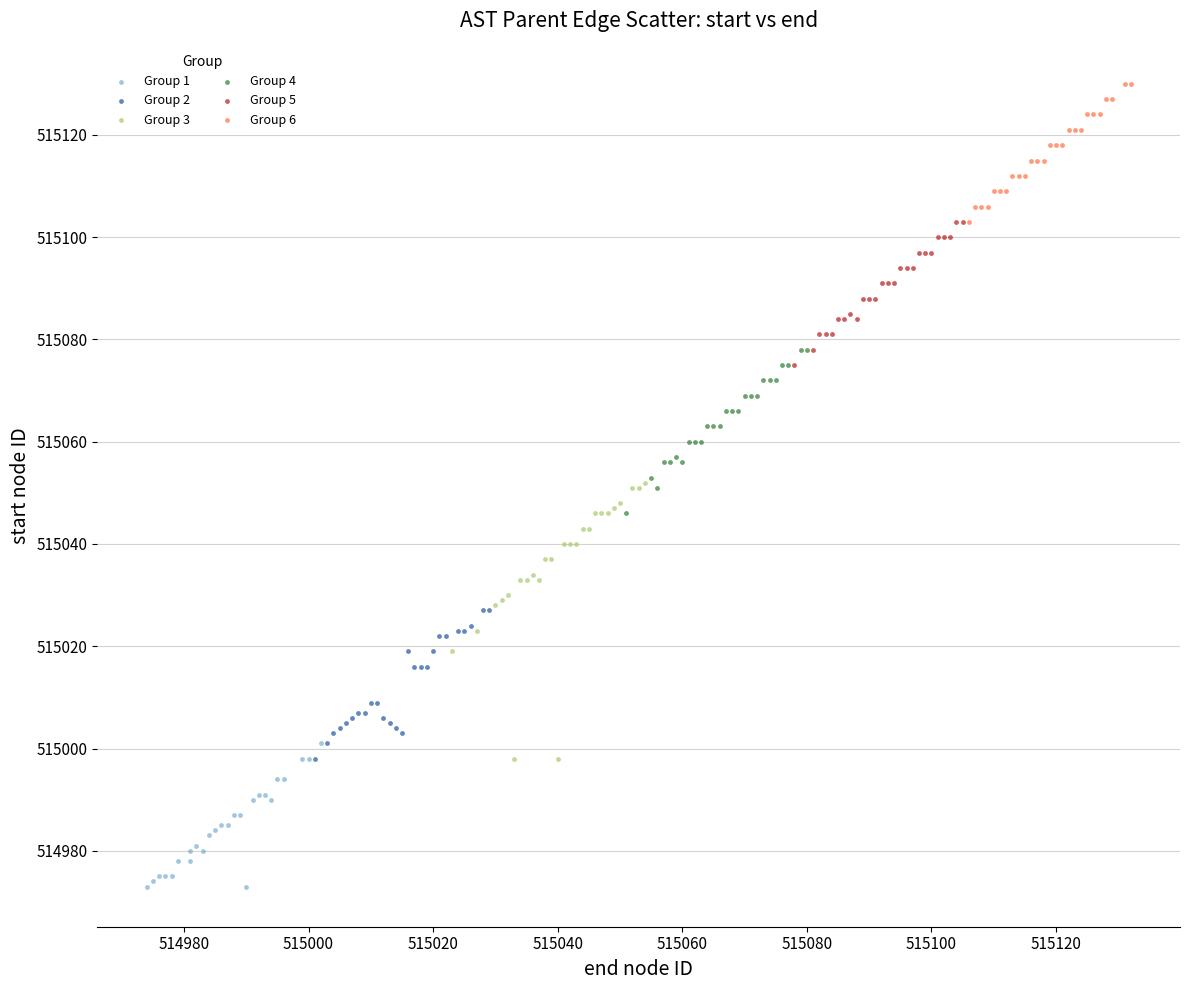

Which series reaches the maximum Y coordinate?

Group 6